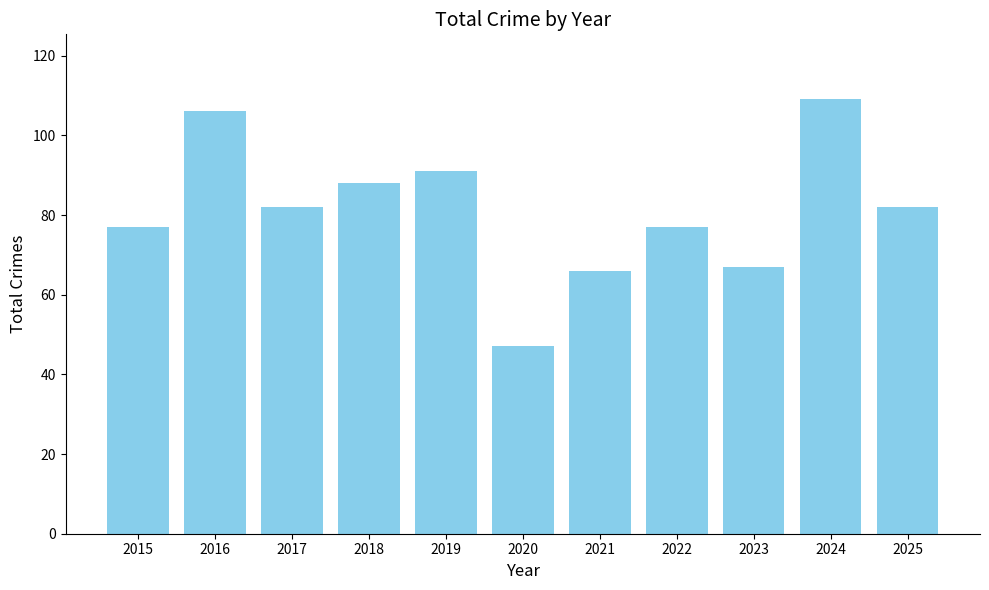

What is the value of the 9th bar from the left?

67